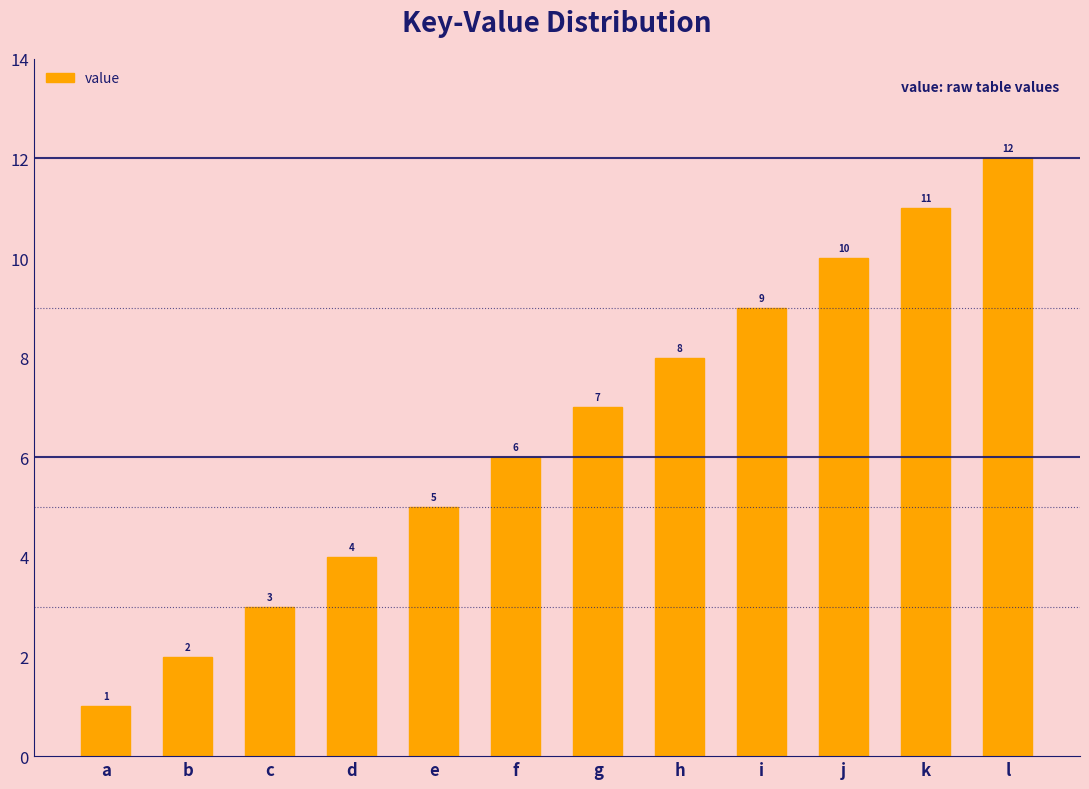

How many series are shown in this chart?

1